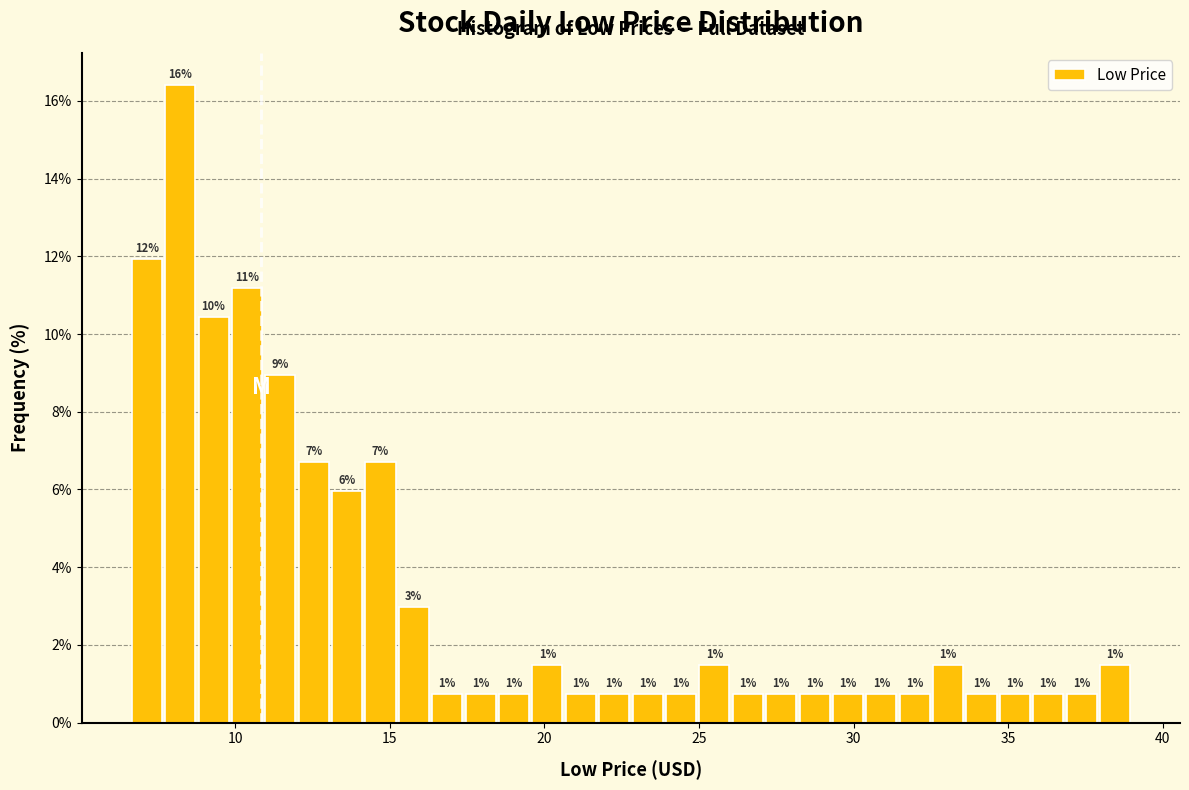

Around what value on the x-axis is the tallest bar? Give the approximate position of its centre, as read against the axis.

8.0